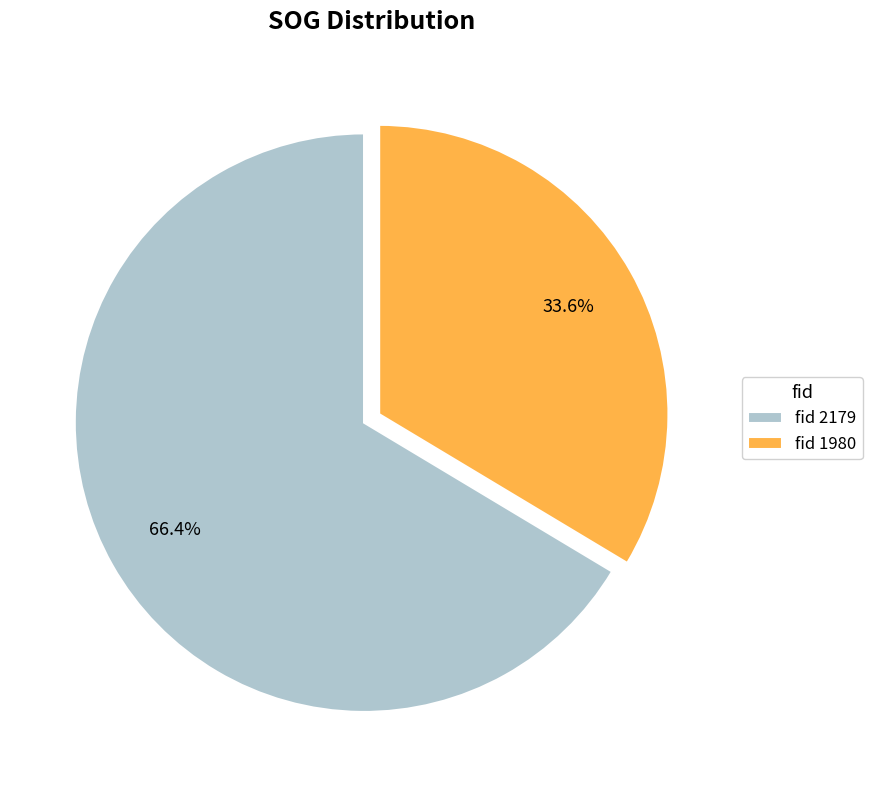

Which slice is the largest?

fid 2179